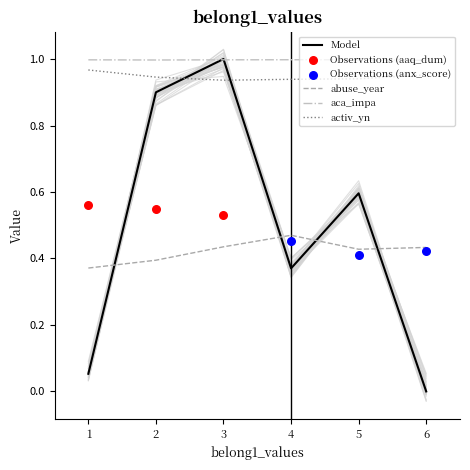

At which category is the sum across all series the highest?

3